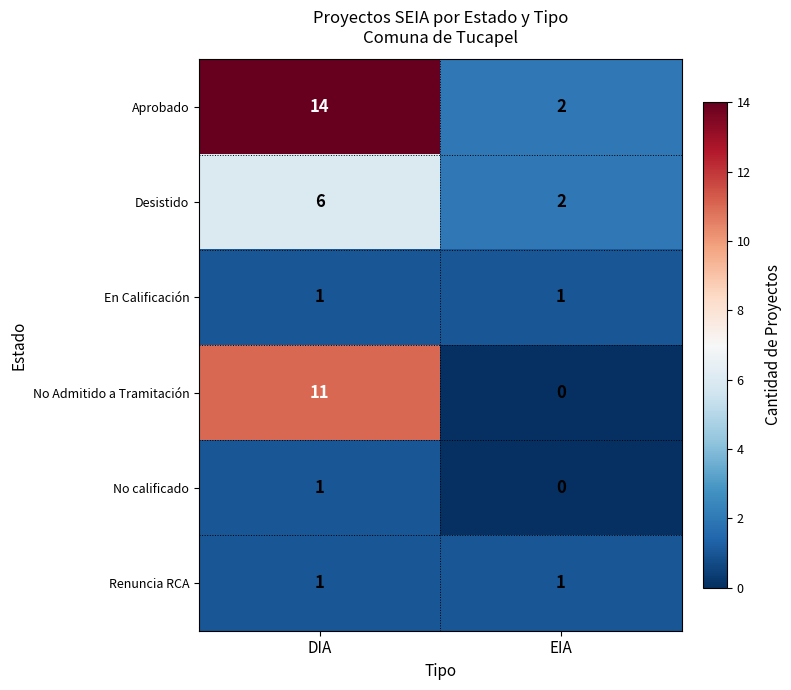

What is the difference between the No Admitido a Tramitación values at EIA and DIA?

11